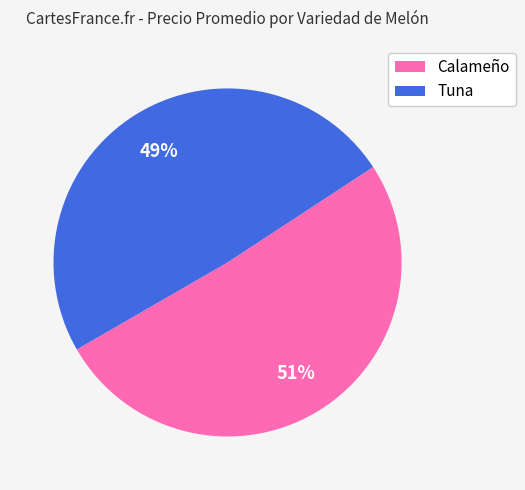

To the nearest percent, what is the difference between the Calameño and Tuna slice percentages?

2%